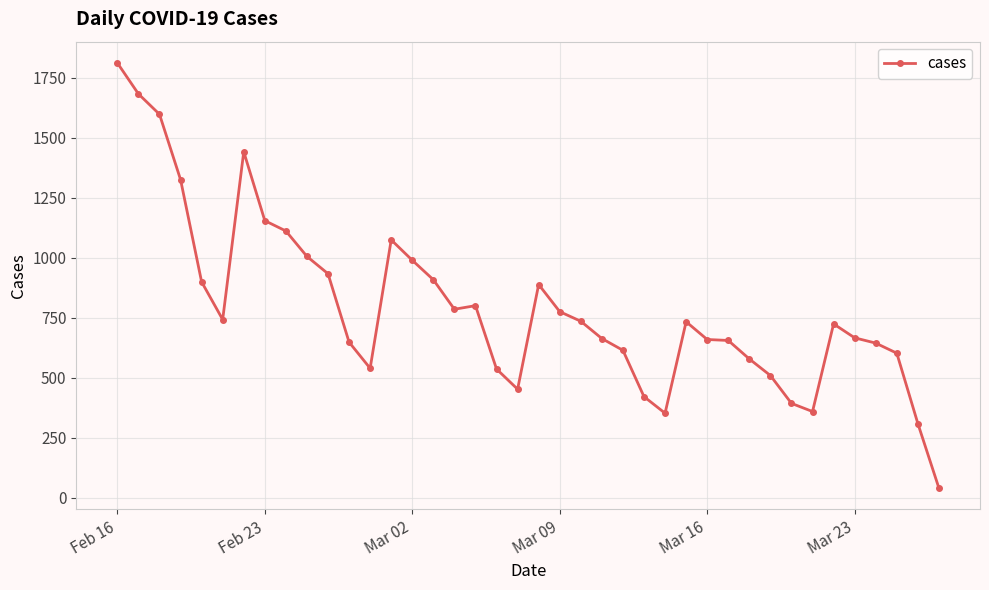

How many series are shown in this chart?

1